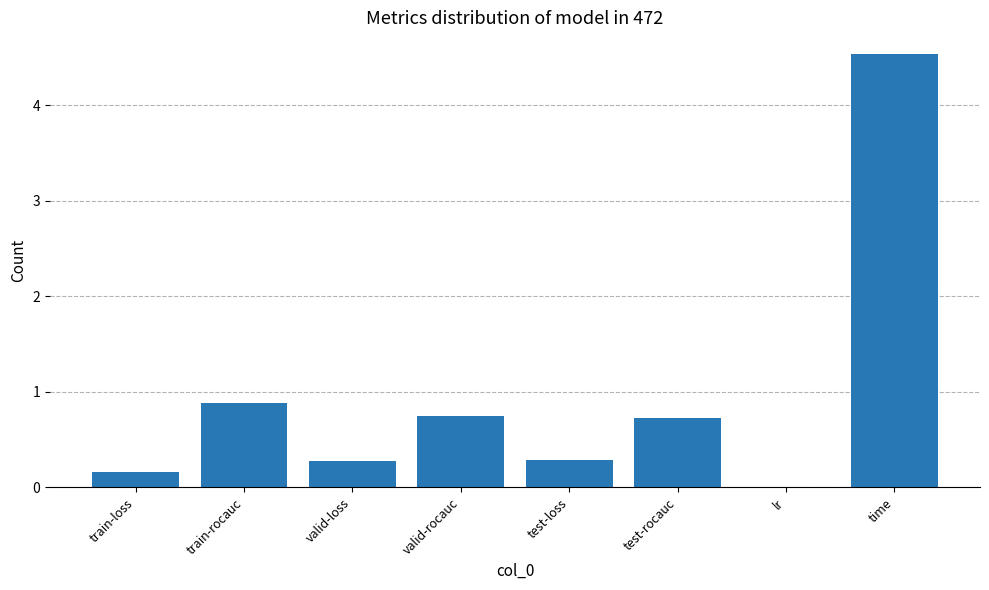

What is the change in value from valid-loss to valid-rocauc?

+0.5